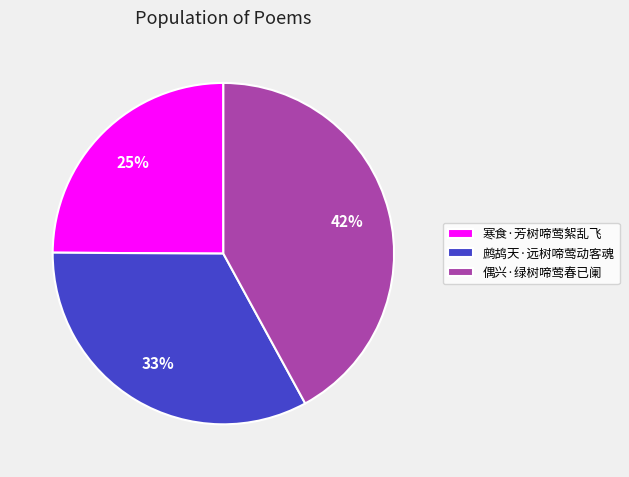

To the nearest percent, what percentage of the pie is 偶兴·绿树啼莺春已阑?

42%